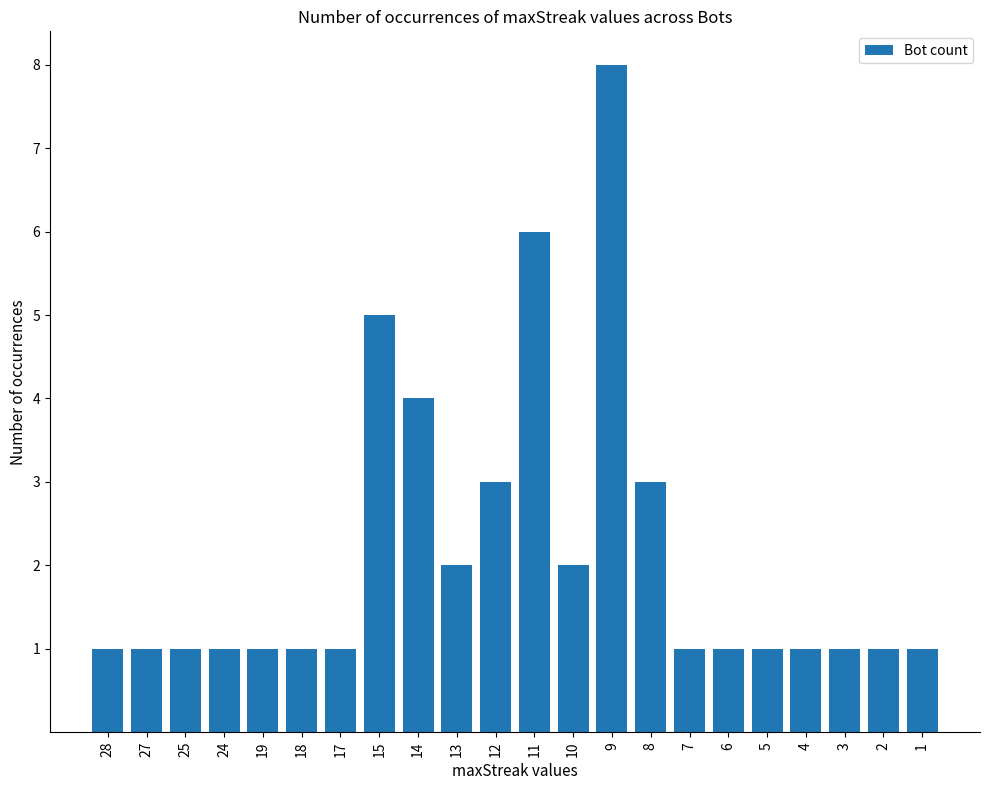

Which label corresponds to the largest value in the chart?

9